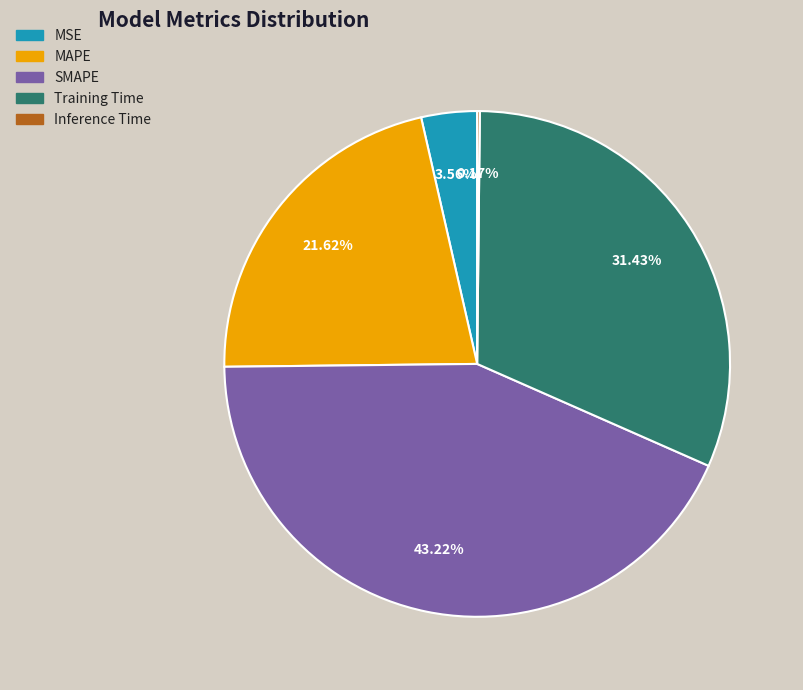

Is the sum of SMAPE and MSE greater than half?

No